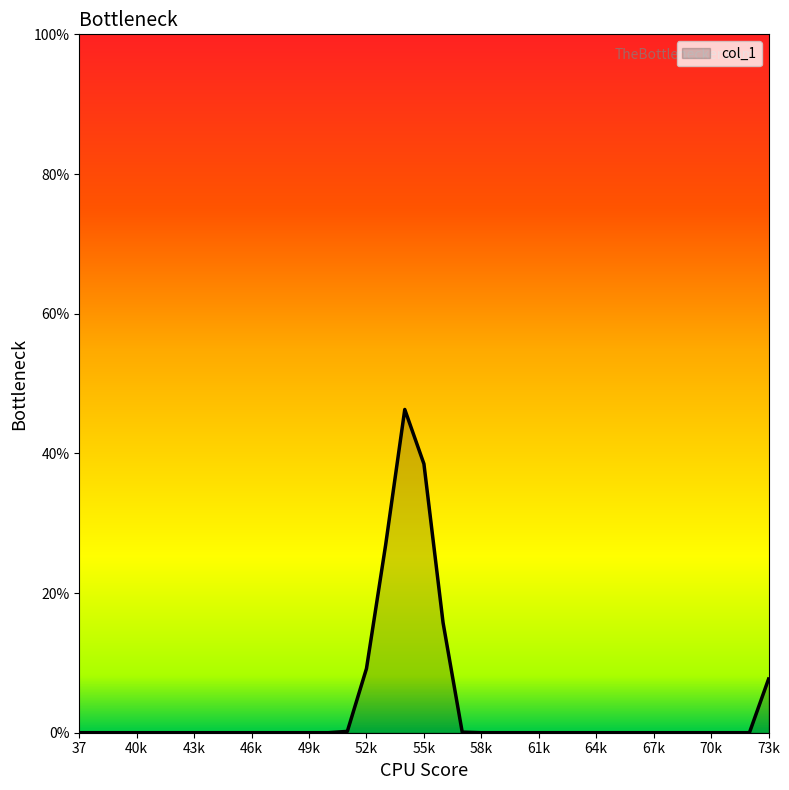

What is the difference between the maximum and minimum values?

46.3